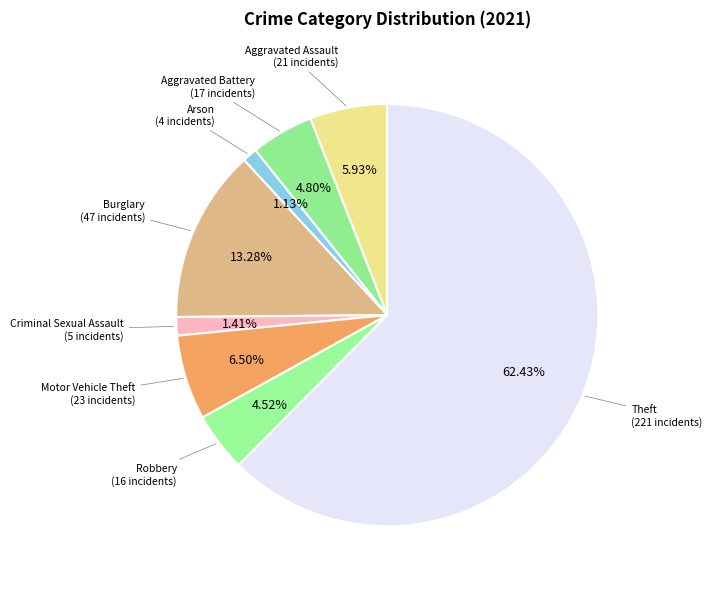

Which has a higher value, Aggravated Assault or Motor Vehicle Theft?

Motor Vehicle Theft